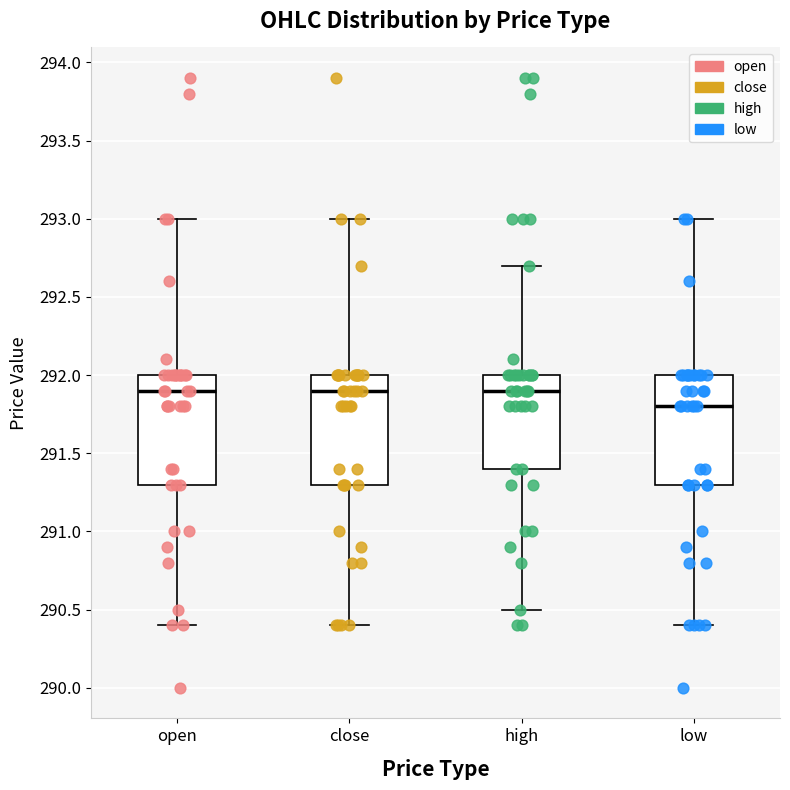

Reading left to right, read every box against the y-axis: the position of its median line, the range the box covers, and the ends of its whiskers. The values are not printed on the chart, so give them approximately, as read against the axis.

open: median 291.9, box 291.3 to 292.0, whiskers 290.4 to 293.0
close: median 291.9, box 291.3 to 292.0, whiskers 290.4 to 293.0
high: median 291.9, box 291.4 to 292.0, whiskers 290.5 to 292.7
low: median 291.8, box 291.3 to 292.0, whiskers 290.4 to 293.0